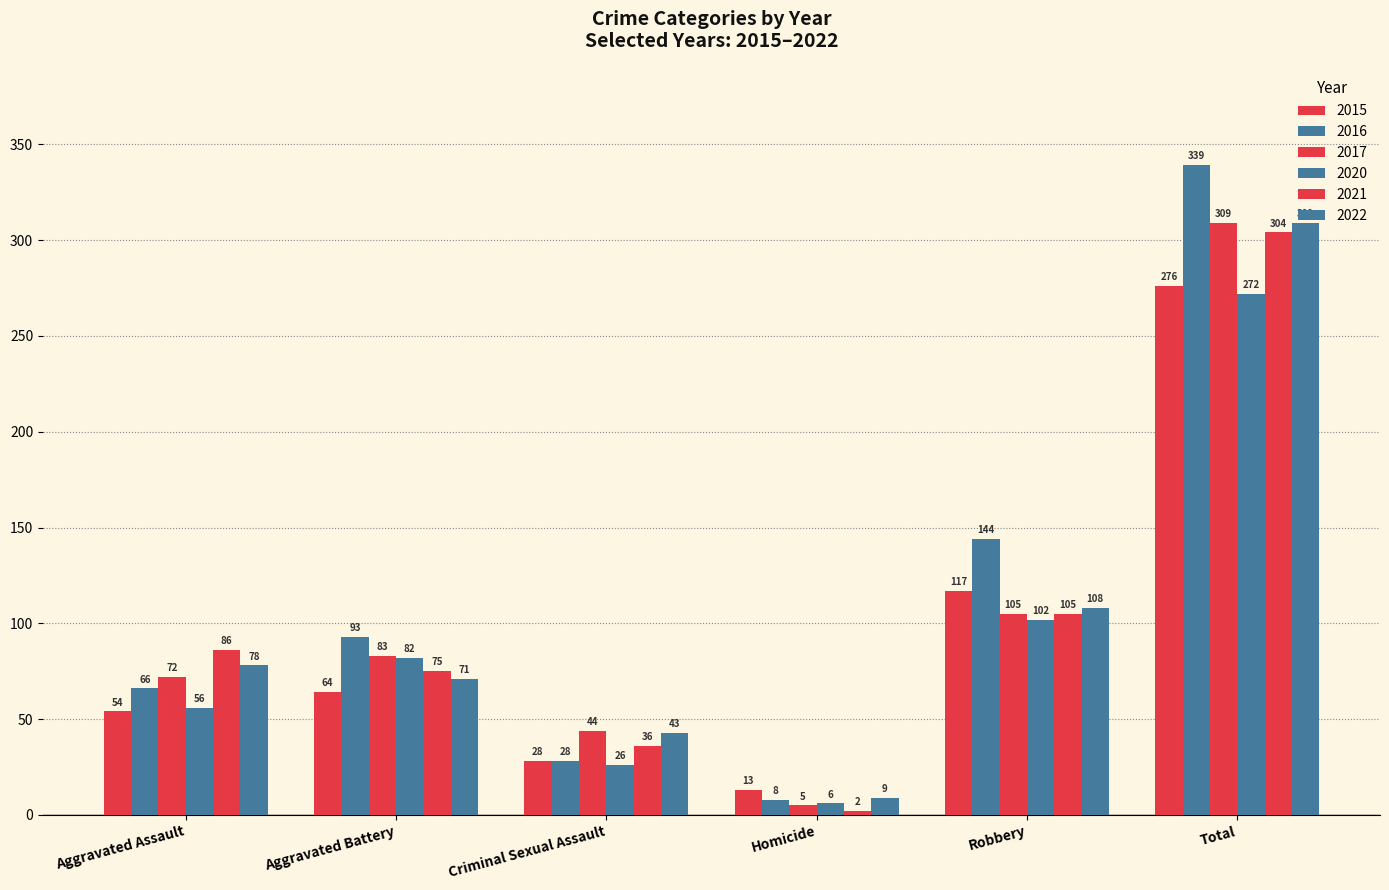

Reading right to left, what are all the values shown in this chart?

2015: Total=276	Robbery=117	Homicide=13	Criminal Sexual Assault=28	Aggravated Battery=64	Aggravated Assault=54
2016: Total=339	Robbery=144	Homicide=8	Criminal Sexual Assault=28	Aggravated Battery=93	Aggravated Assault=66
2017: Total=309	Robbery=105	Homicide=5	Criminal Sexual Assault=44	Aggravated Battery=83	Aggravated Assault=72
2020: Total=272	Robbery=102	Homicide=6	Criminal Sexual Assault=26	Aggravated Battery=82	Aggravated Assault=56
2021: Total=304	Robbery=105	Homicide=2	Criminal Sexual Assault=36	Aggravated Battery=75	Aggravated Assault=86
2022: Total=309	Robbery=108	Homicide=9	Criminal Sexual Assault=43	Aggravated Battery=71	Aggravated Assault=78